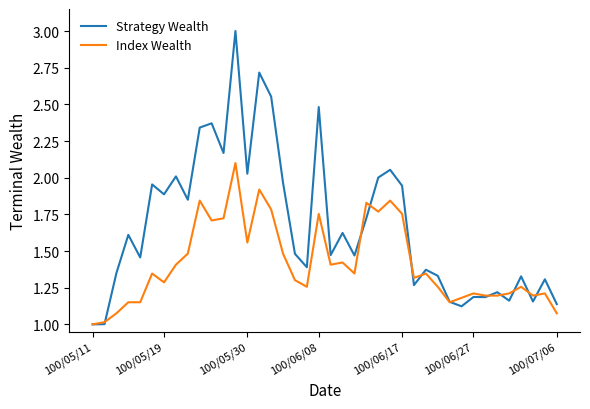

What is the smallest value displayed?

1.0